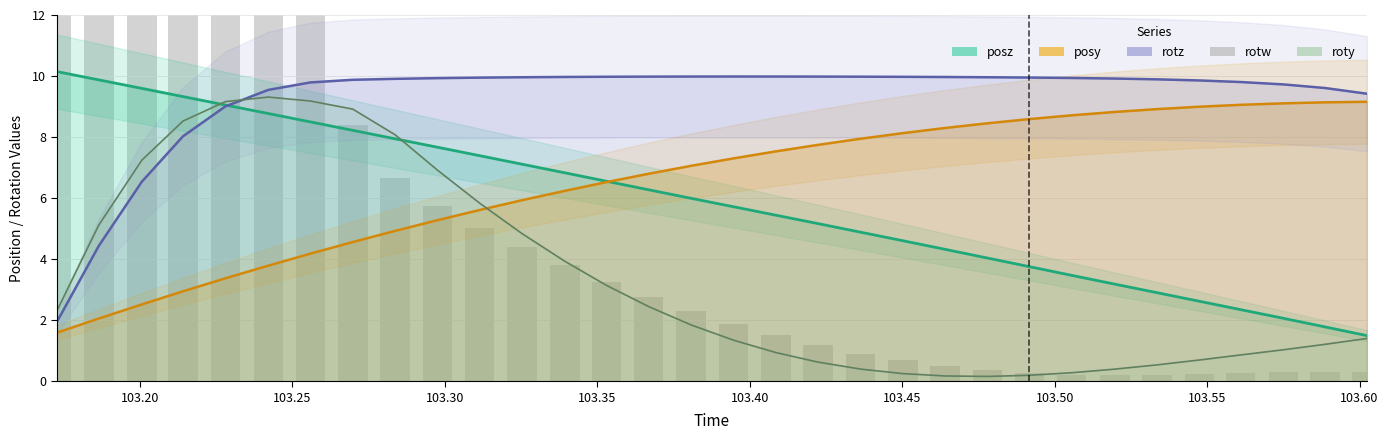

What is the difference between the second highest and minimum values?

71.3